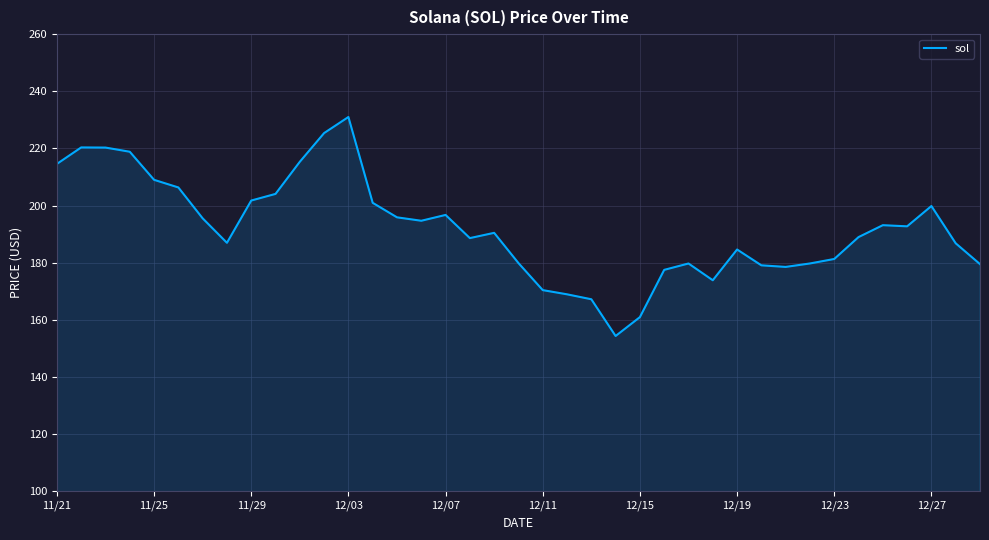

What is the smallest value displayed?

154.3